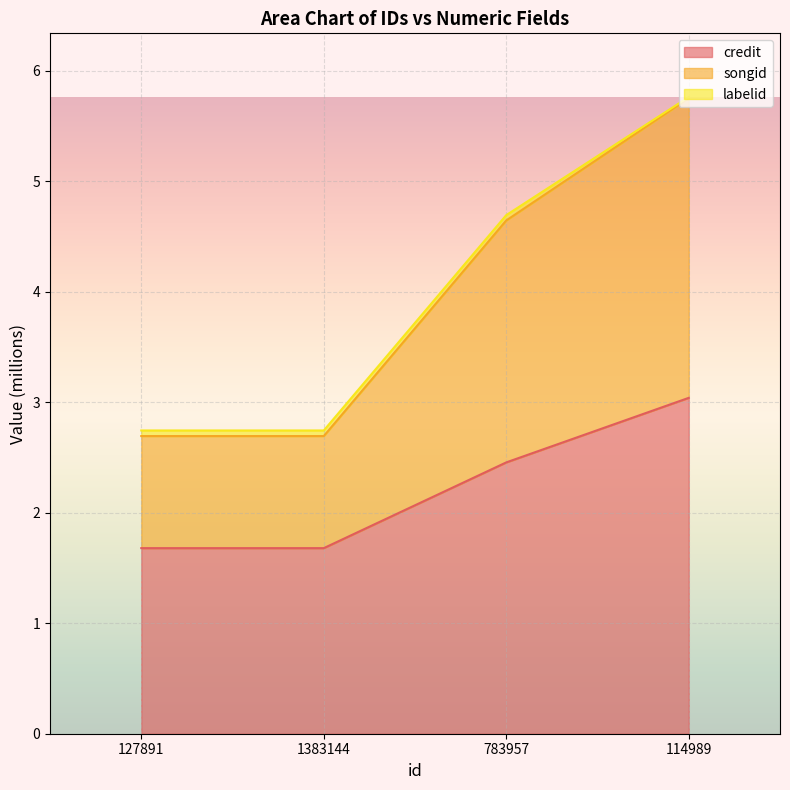

At which category is the sum across all series the highest?

114989